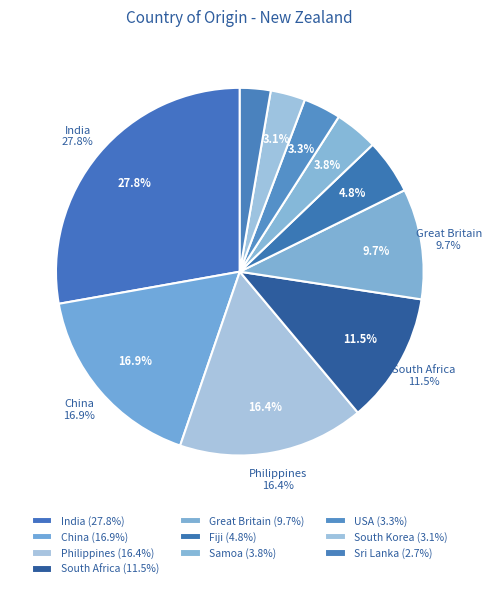

Which slice is the smallest?

Sri Lanka